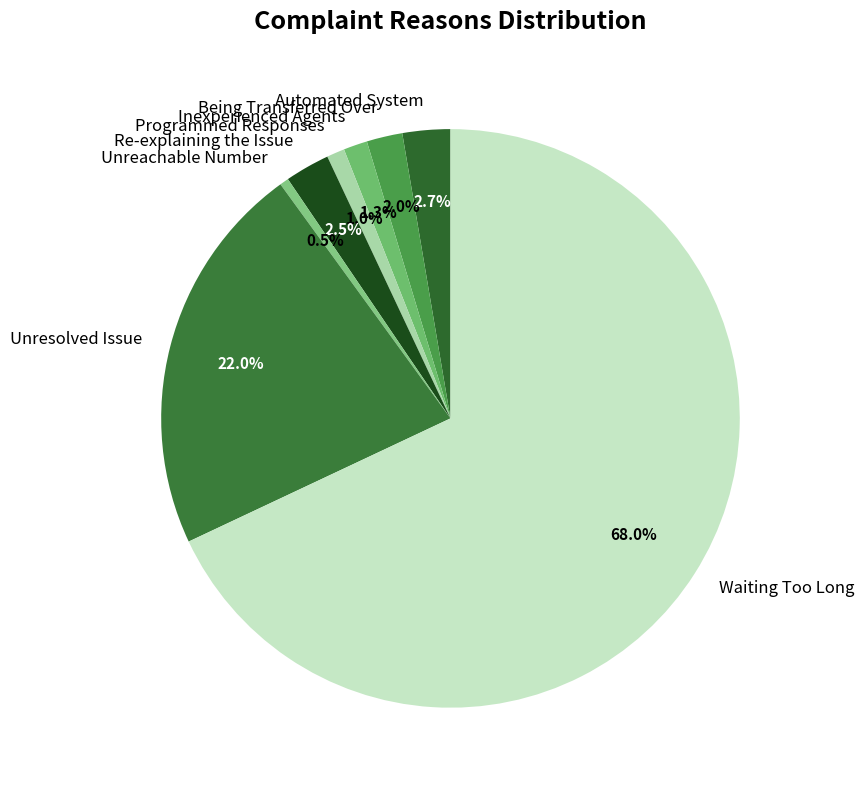

What percentage do Automated System and Inexperienced Agents together represent?

4.0%